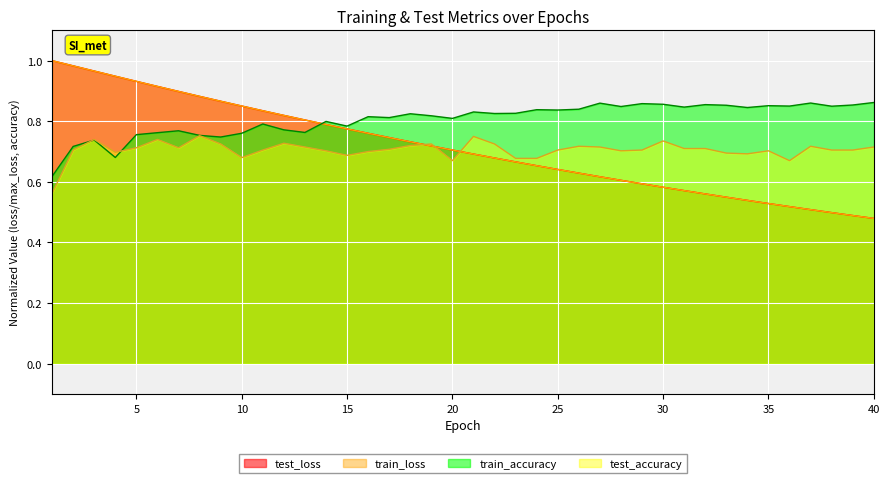

Reading left to right, list all the values displayed in this chart.

test_loss: 1=1.0	2=1.0	3=1.0	4=0.9	5=0.9	6=0.9	7=0.9	8=0.9	9=0.9	10=0.9	11=0.8	12=0.8	13=0.8	14=0.8	15=0.8	16=0.8	17=0.7	18=0.7	19=0.7	20=0.7	21=0.7	22=0.7	23=0.7	24=0.7	25=0.6	26=0.6	27=0.6	28=0.6	29=0.6	30=0.6	31=0.6	32=0.6	33=0.5	34=0.5	35=0.5	36=0.5	37=0.5	38=0.5	39=0.5	40=0.5
train_loss: 1=1.0	2=1.0	3=1.0	4=0.9	5=0.9	6=0.9	7=0.9	8=0.9	9=0.9	10=0.9	11=0.8	12=0.8	13=0.8	14=0.8	15=0.8	16=0.8	17=0.7	18=0.7	19=0.7	20=0.7	21=0.7	22=0.7	23=0.7	24=0.7	25=0.6	26=0.6	27=0.6	28=0.6	29=0.6	30=0.6	31=0.6	32=0.6	33=0.5	34=0.5	35=0.5	36=0.5	37=0.5	38=0.5	39=0.5	40=0.5
test_accuracy: 1=0.6	2=0.7	3=0.7	4=0.7	5=0.7	6=0.7	7=0.7	8=0.8	9=0.7	10=0.7	11=0.7	12=0.7	13=0.7	14=0.7	15=0.7	16=0.7	17=0.7	18=0.7	19=0.7	20=0.7	21=0.8	22=0.7	23=0.7	24=0.7	25=0.7	26=0.7	27=0.7	28=0.7	29=0.7	30=0.7	31=0.7	32=0.7	33=0.7	34=0.7	35=0.7	36=0.7	37=0.7	38=0.7	39=0.7	40=0.7
train_accuracy: 1=0.6	2=0.7	3=0.7	4=0.7	5=0.8	6=0.8	7=0.8	8=0.8	9=0.7	10=0.8	11=0.8	12=0.8	13=0.8	14=0.8	15=0.8	16=0.8	17=0.8	18=0.8	19=0.8	20=0.8	21=0.8	22=0.8	23=0.8	24=0.8	25=0.8	26=0.8	27=0.9	28=0.8	29=0.9	30=0.9	31=0.8	32=0.9	33=0.9	34=0.8	35=0.9	36=0.9	37=0.9	38=0.8	39=0.9	40=0.9